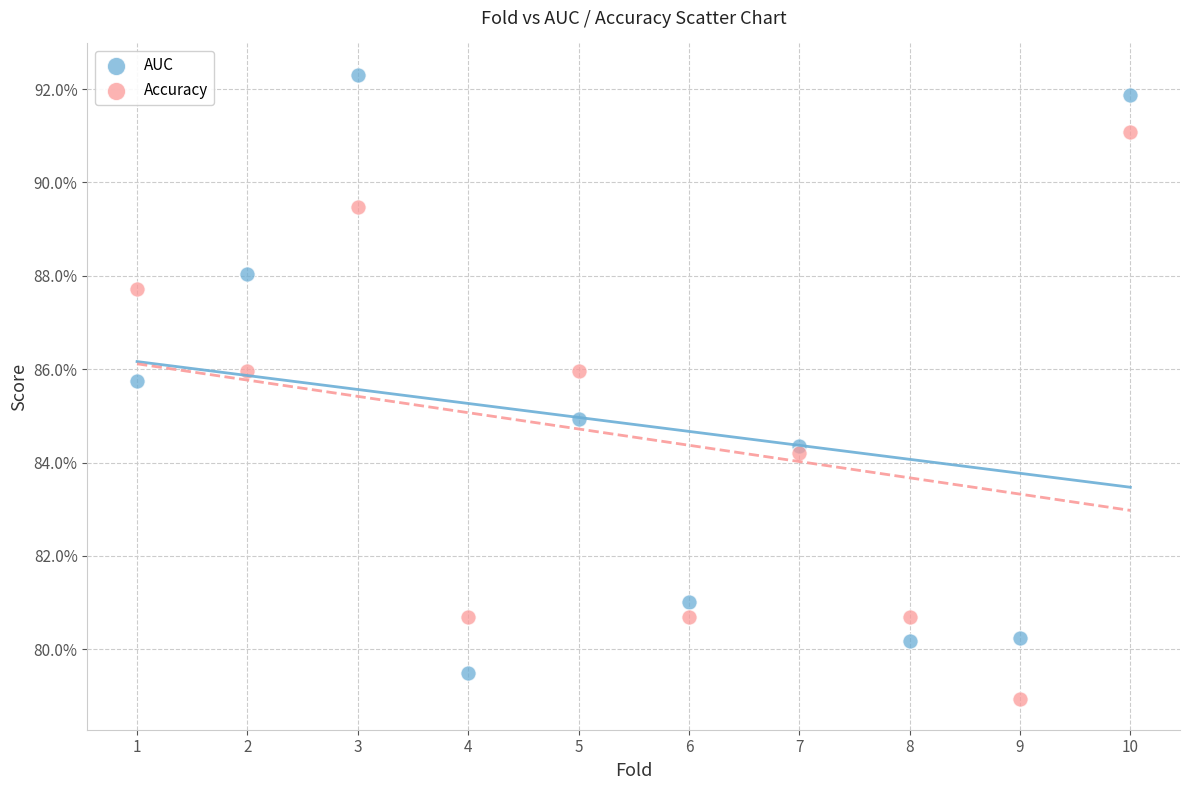

Which series contains the lowest Y value?

Accuracy